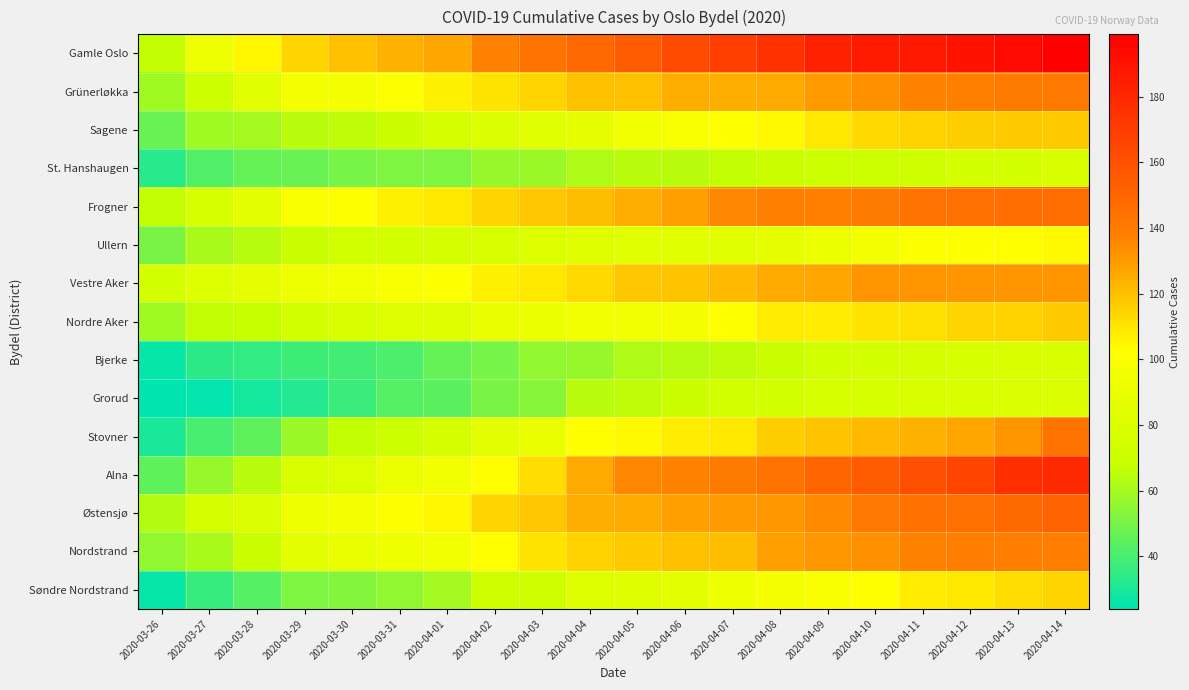

How many data points does each series have?

20